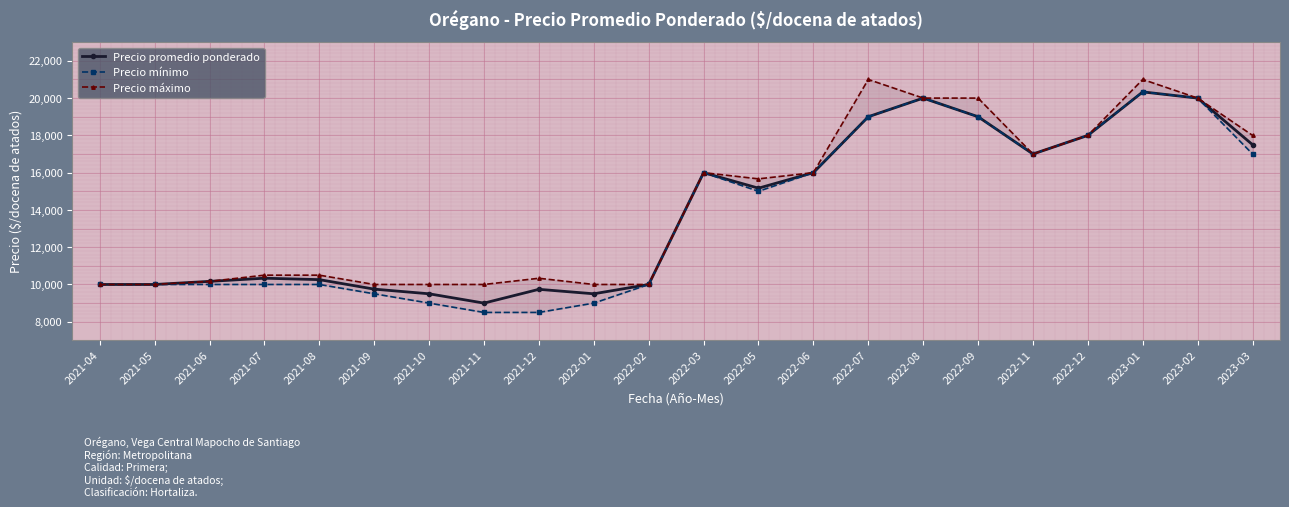

Which series has the widest spread of values?

Precio mínimo